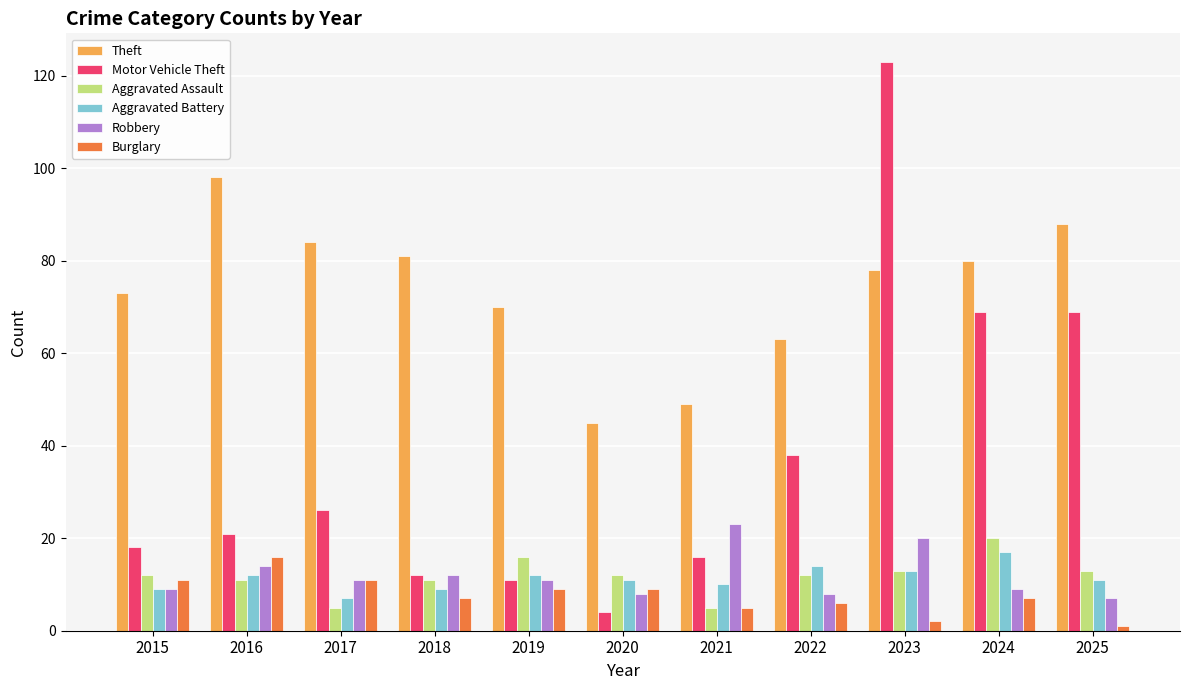

What is the difference between the Aggravated Battery values at 2019 and 2021?

2